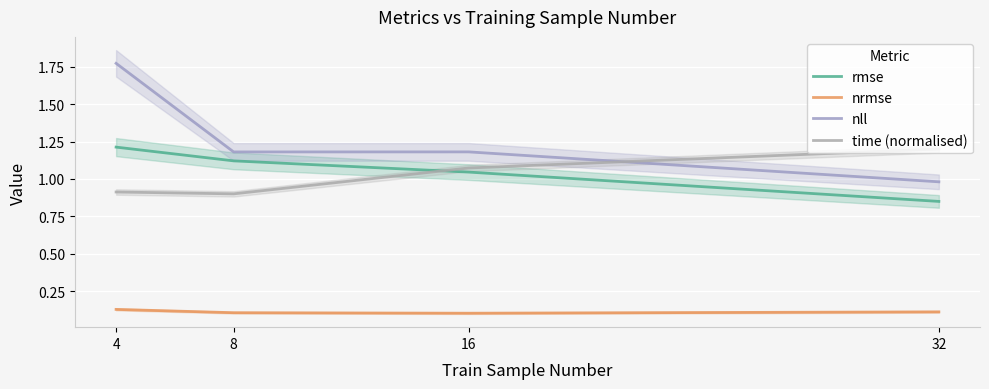

Is the value of nrmse at 32 greater than the value of rmse at 32?

No